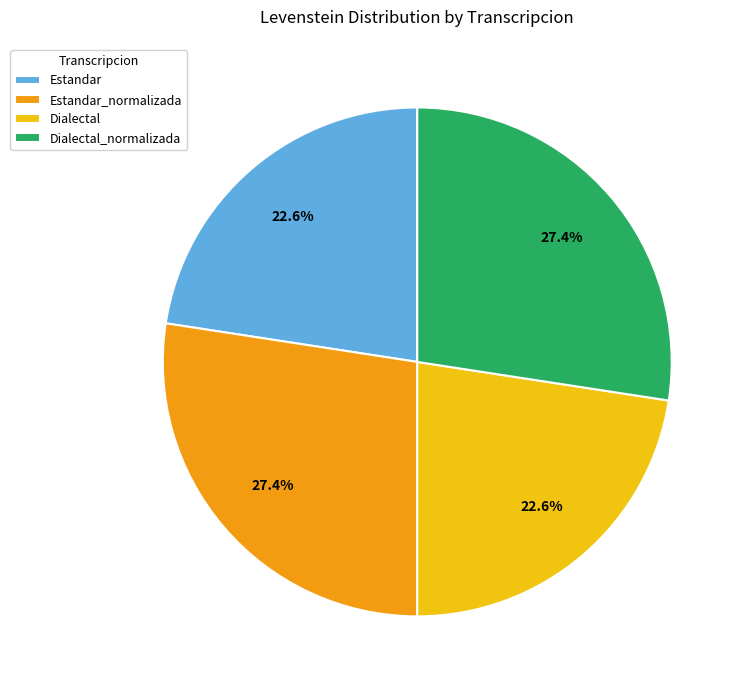

What is the ratio of the value at Estandar_normalizada to the value at Estandar?

1.2